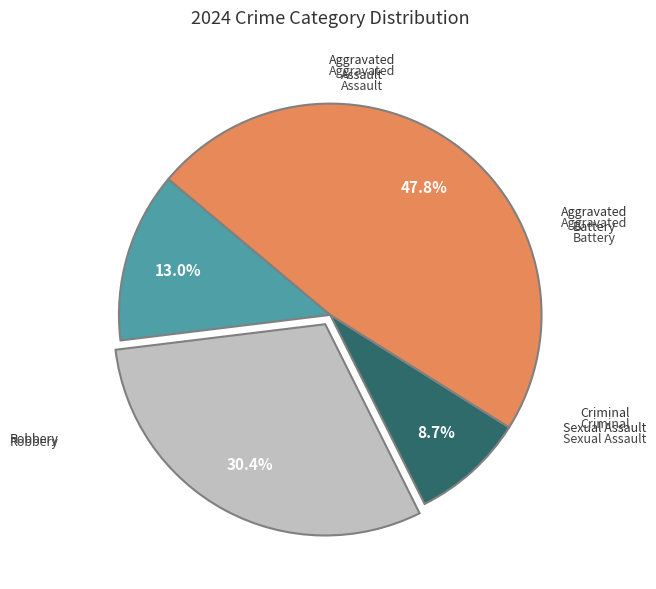

Is there a majority slice in this chart?

No